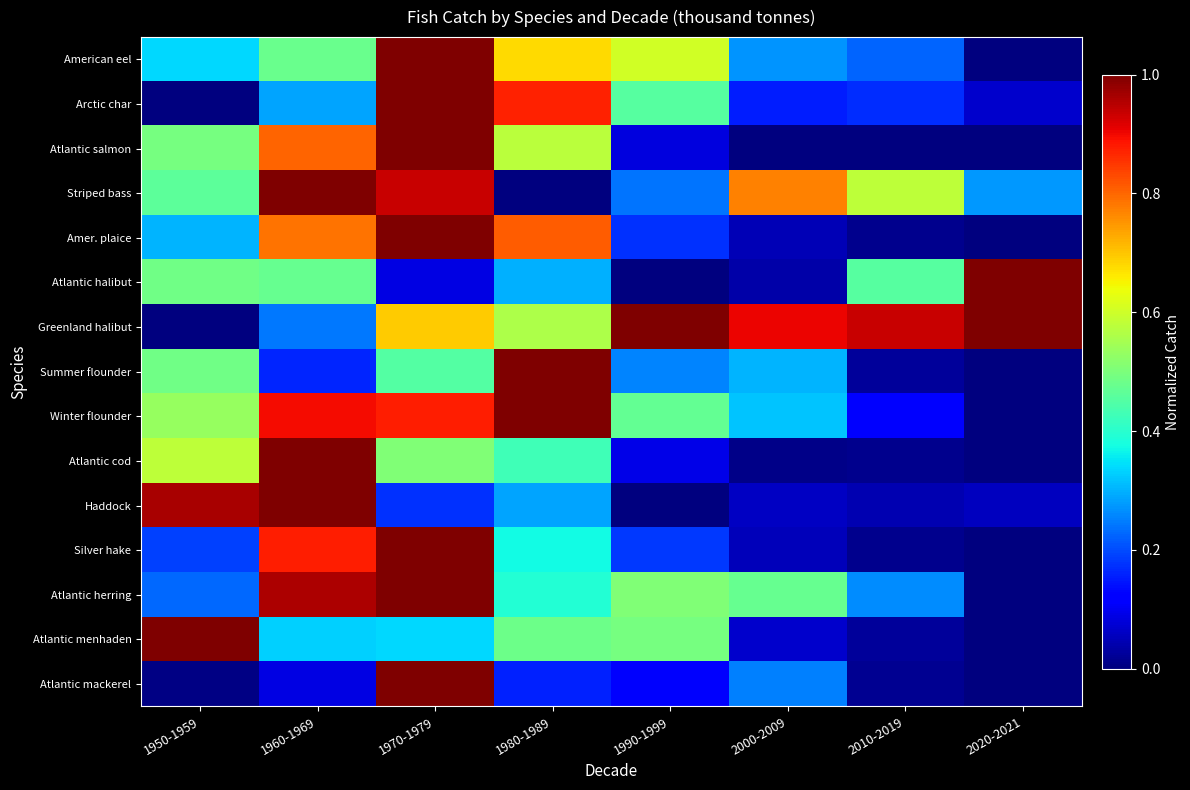

Reading left to right, transcribe all the data shown in this chart.

American eel: 1950-1959=0.3	1960-1969=0.5	1970-1979=1.0	1980-1989=0.7	1990-1999=0.6	2000-2009=0.3	2010-2019=0.2	2020-2021=0.0
Arctic char: 1950-1959=0.0	1960-1969=0.3	1970-1979=1.0	1980-1989=0.9	1990-1999=0.5	2000-2009=0.2	2010-2019=0.2	2020-2021=0.1
Atlantic salmon: 1950-1959=0.5	1960-1969=0.8	1970-1979=1.0	1980-1989=0.6	1990-1999=0.1	2000-2009=0.0	2010-2019=0.0	2020-2021=0.0
Striped bass: 1950-1959=0.5	1960-1969=1.0	1970-1979=0.9	1980-1989=0.0	1990-1999=0.2	2000-2009=0.8	2010-2019=0.6	2020-2021=0.3
Amer. plaice: 1950-1959=0.3	1960-1969=0.8	1970-1979=1.0	1980-1989=0.8	1990-1999=0.2	2000-2009=0.0	2010-2019=0.0	2020-2021=0.0
Atlantic halibut: 1950-1959=0.5	1960-1969=0.5	1970-1979=0.1	1980-1989=0.3	1990-1999=0.0	2000-2009=0.0	2010-2019=0.5	2020-2021=1.0
Greenland halibut: 1950-1959=0.0	1960-1969=0.2	1970-1979=0.7	1980-1989=0.6	1990-1999=1.0	2000-2009=0.9	2010-2019=0.9	2020-2021=1.0
Summer flounder: 1950-1959=0.5	1960-1969=0.2	1970-1979=0.5	1980-1989=1.0	1990-1999=0.3	2000-2009=0.3	2010-2019=0.0	2020-2021=0.0
Winter flounder: 1950-1959=0.5	1960-1969=0.9	1970-1979=0.9	1980-1989=1.0	1990-1999=0.5	2000-2009=0.3	2010-2019=0.1	2020-2021=0.0
Atlantic cod: 1950-1959=0.6	1960-1969=1.0	1970-1979=0.5	1980-1989=0.4	1990-1999=0.1	2000-2009=0.0	2010-2019=0.0	2020-2021=0.0
Haddock: 1950-1959=1.0	1960-1969=1.0	1970-1979=0.2	1980-1989=0.3	1990-1999=0.0	2000-2009=0.1	2010-2019=0.0	2020-2021=0.1
Silver hake: 1950-1959=0.2	1960-1969=0.9	1970-1979=1.0	1980-1989=0.4	1990-1999=0.2	2000-2009=0.1	2010-2019=0.0	2020-2021=0.0
Atlantic herring: 1950-1959=0.2	1960-1969=1.0	1970-1979=1.0	1980-1989=0.4	1990-1999=0.5	2000-2009=0.5	2010-2019=0.3	2020-2021=0.0
Atlantic menhaden: 1950-1959=1.0	1960-1969=0.3	1970-1979=0.3	1980-1989=0.5	1990-1999=0.5	2000-2009=0.1	2010-2019=0.0	2020-2021=0.0
Atlantic mackerel: 1950-1959=0.0	1960-1969=0.1	1970-1979=1.0	1980-1989=0.2	1990-1999=0.1	2000-2009=0.3	2010-2019=0.0	2020-2021=0.0